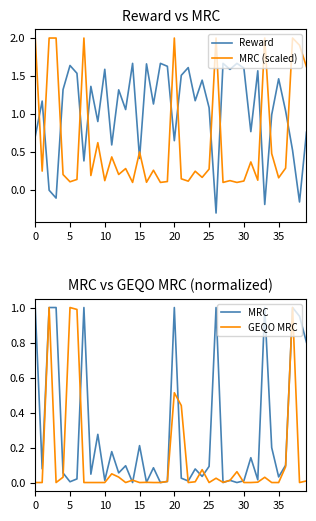

The MRC (scaled) series shows 0.8 at 15. True or false?

False